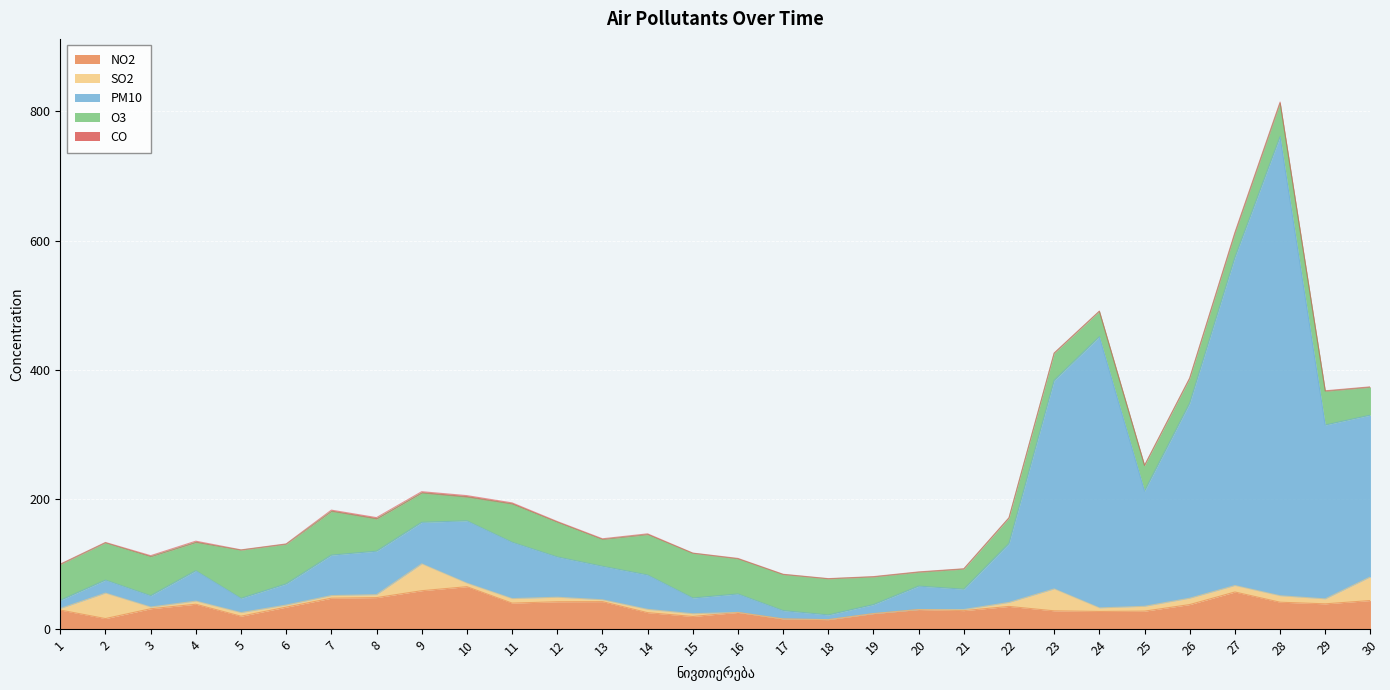

True or false: PM10 and CO cross at least once.

False